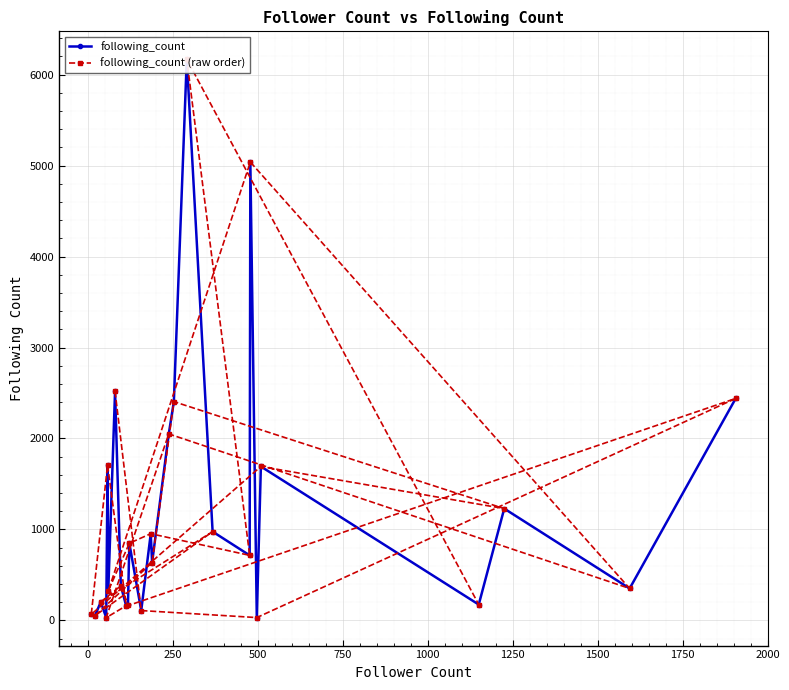

At how many categories does at least one series exceed 4138?

3